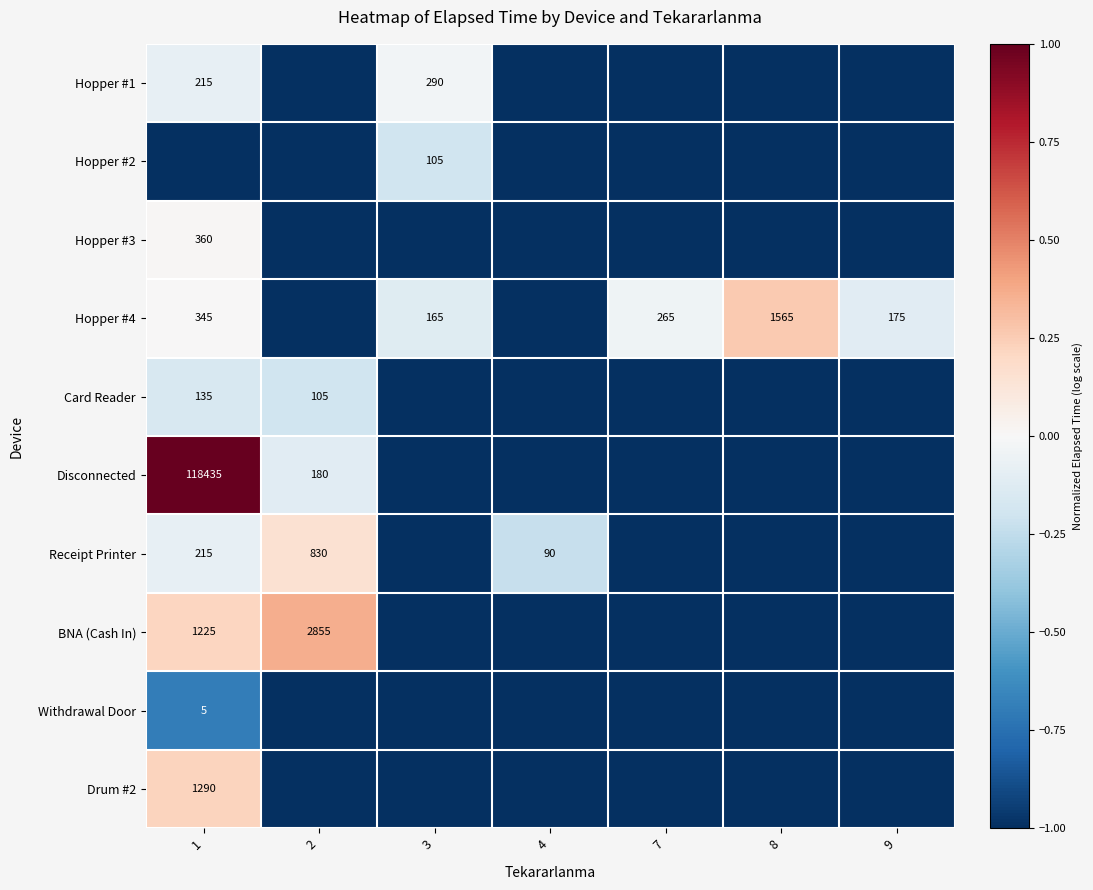

The Drum #2 series shows 1290 at 1. True or false?

True